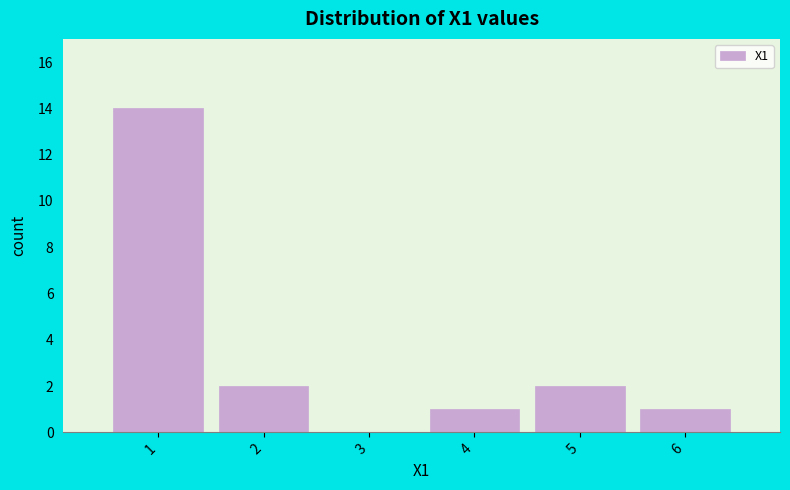

Reading left to right, transcribe all the data shown in this chart.

1=14	2=2	3=0	4=1	5=2	6=1